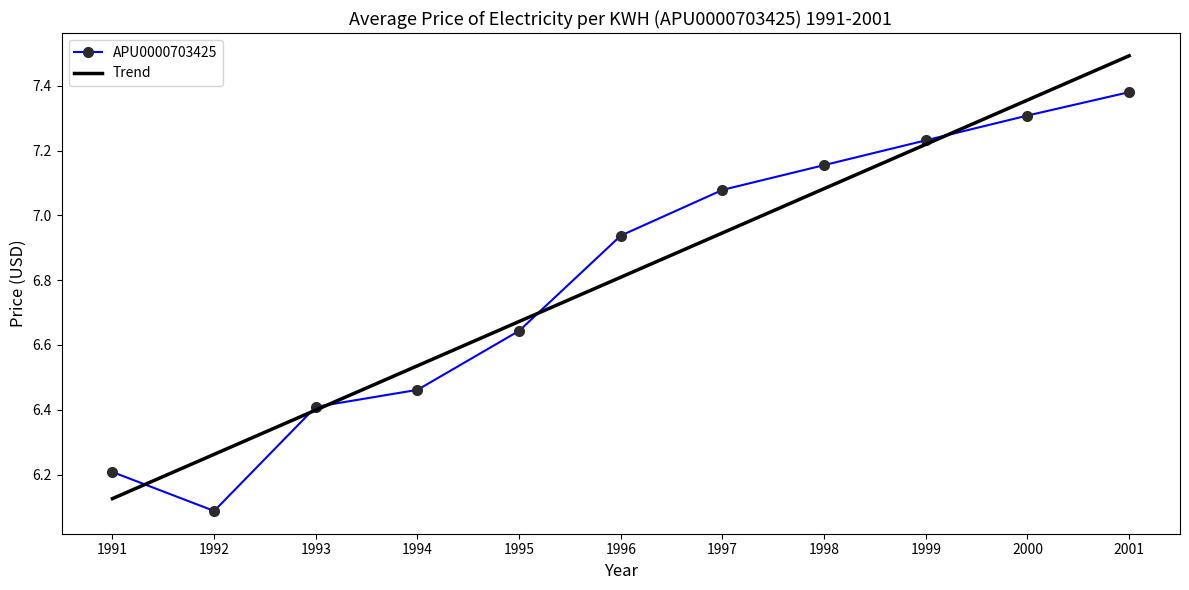

What are all the series names shown in the legend?

APU0000703425, Trend